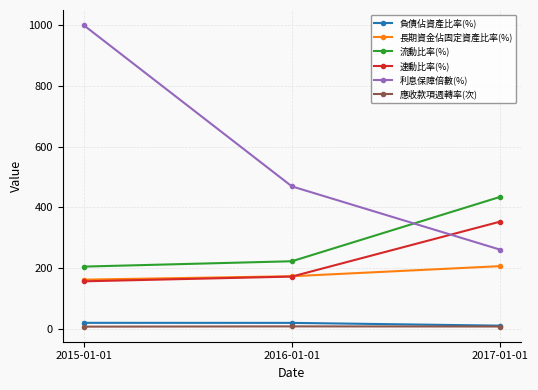

How many values in the 流動比率(%) series are below 223?

1